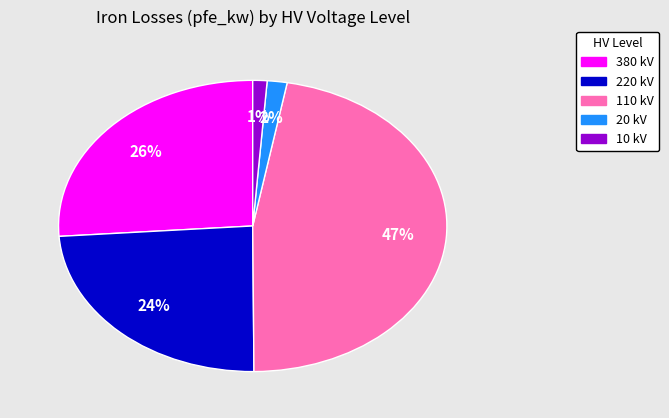

To the nearest percent, what is the difference between the largest and smallest slice percentages?

46%